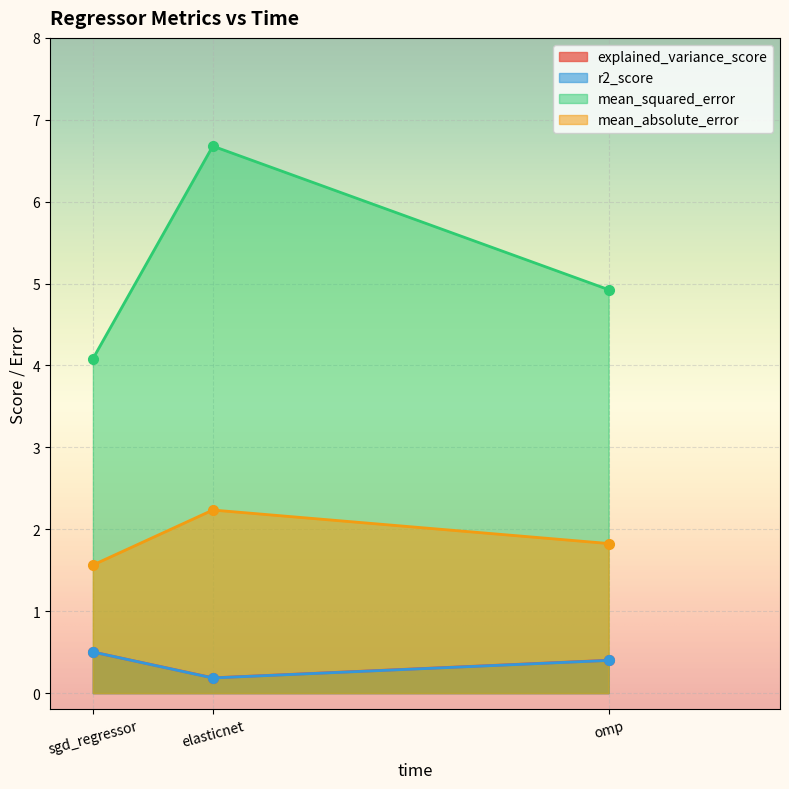

At which label is explained_variance_score closest to 0?

elasticnet